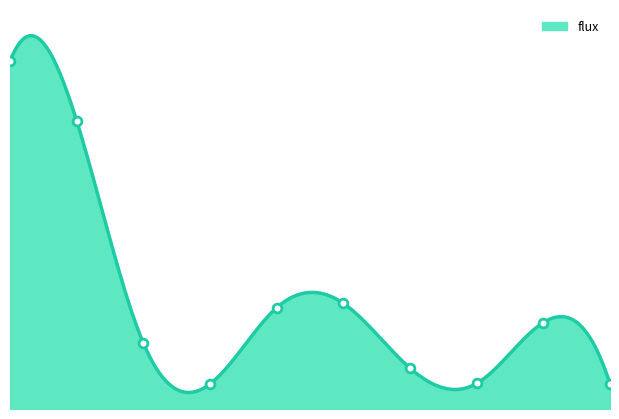

Approximately how many times larger is the value at 9 compared to 7?

1.0